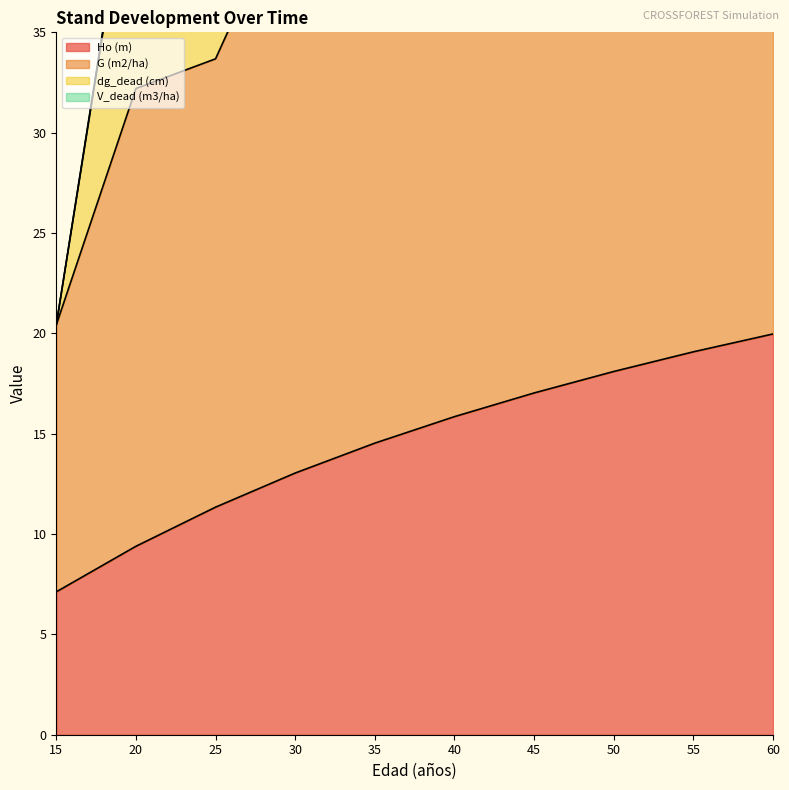

At how many categories does at least one series exceed 1?

10